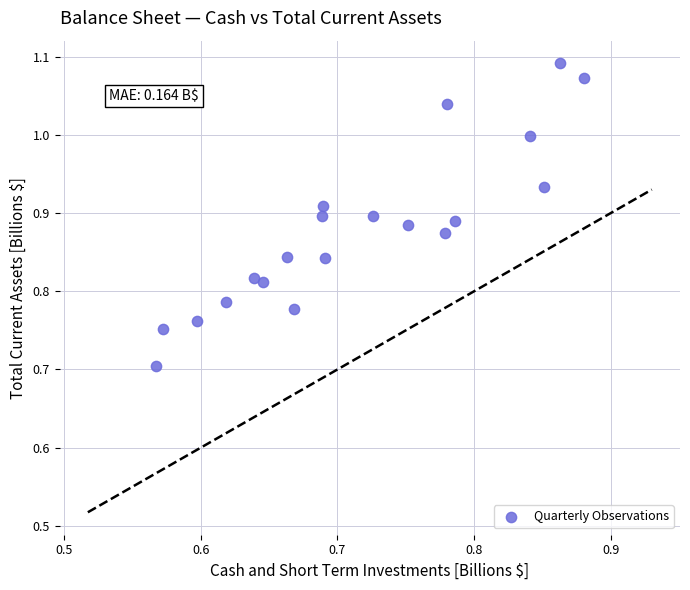

What is the range of X values (max minus min)?

0.3